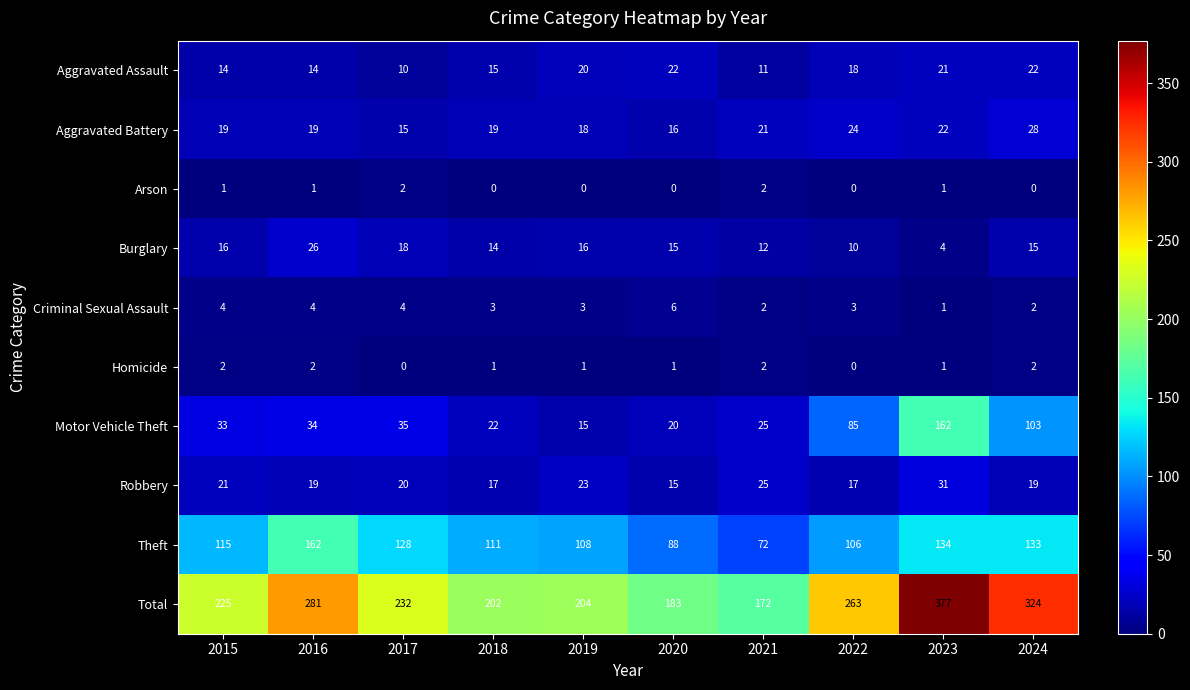

What is the total value across all series at 2016?

562